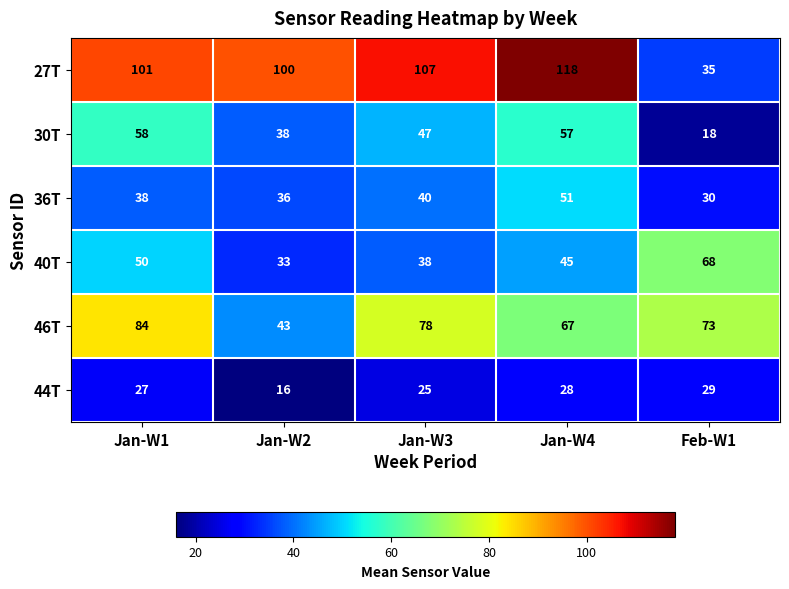

What is the smallest value displayed?

16